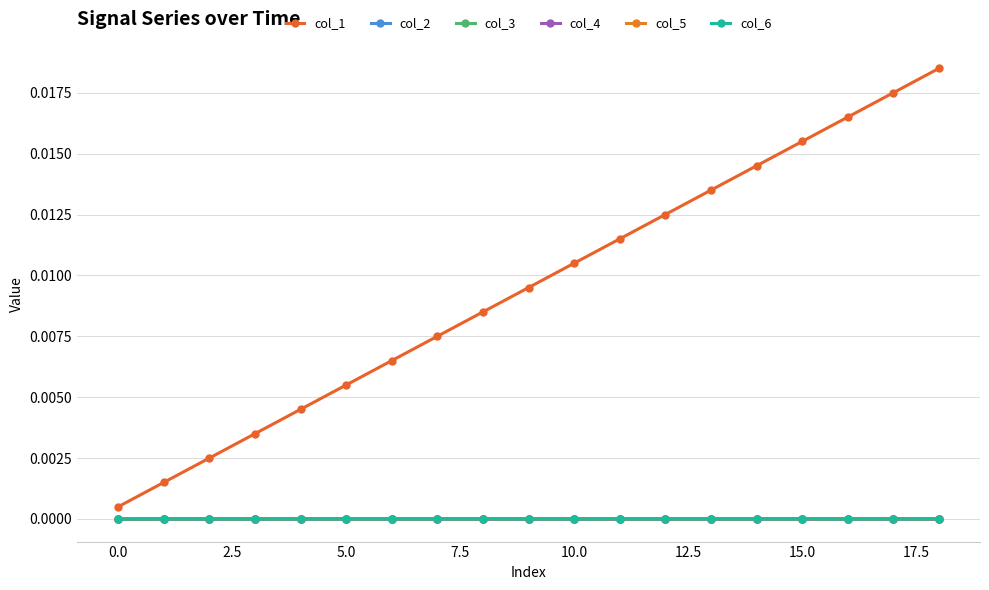

At which category does the chart reach its peak across all series?

18